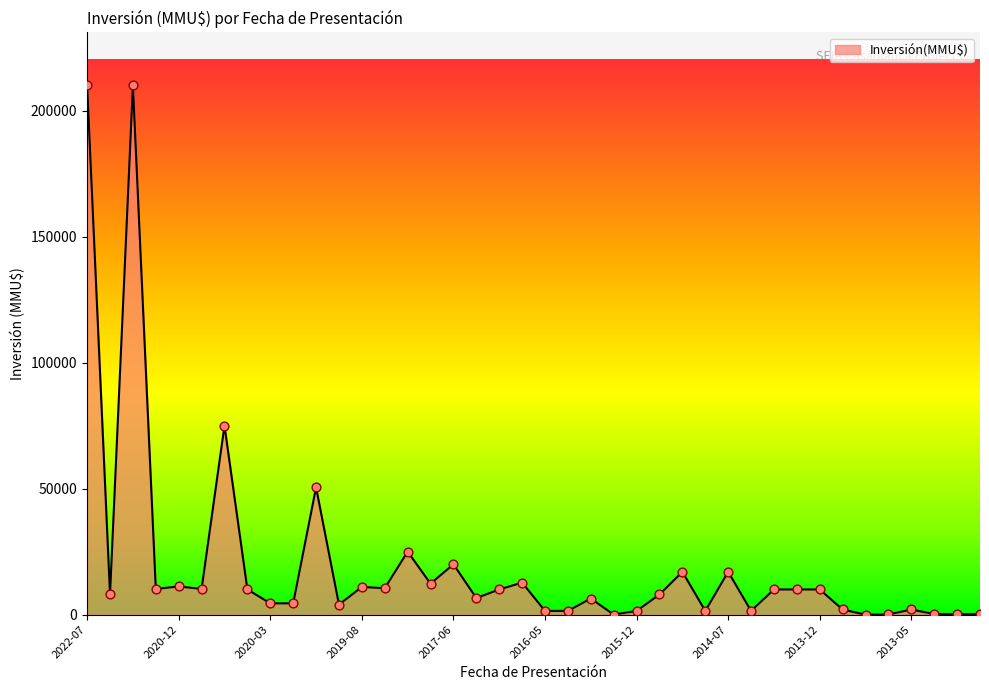

What is the difference between the maximum and minimum values?

210000